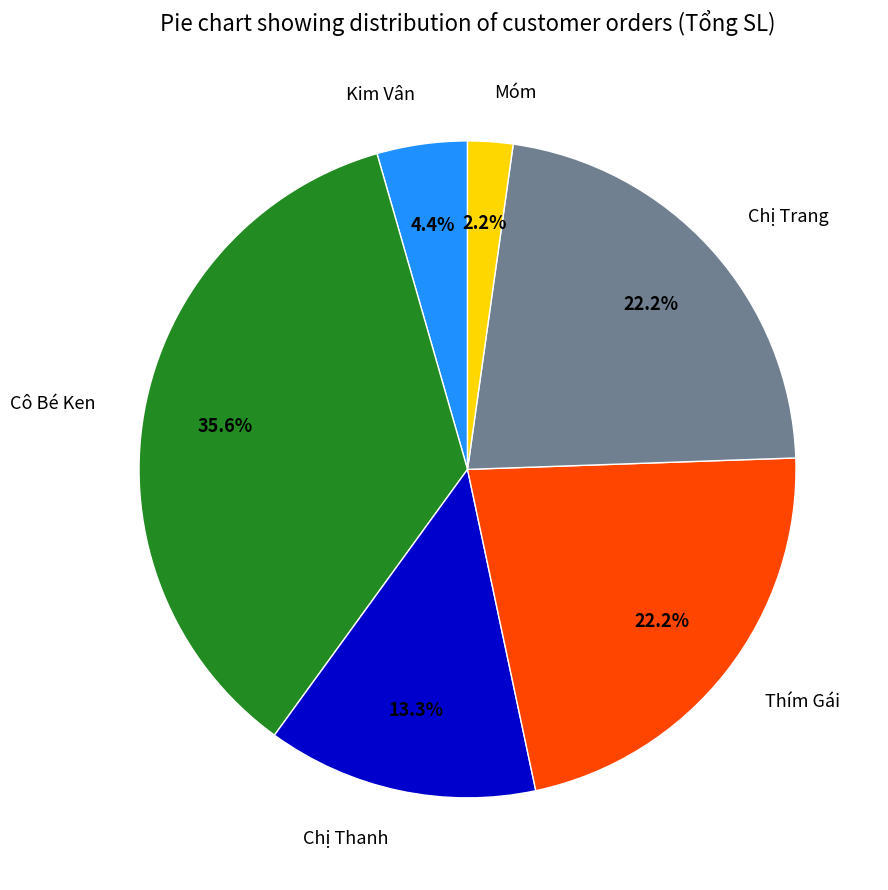

Is it true that Kim Vân is 4% of the pie?

True